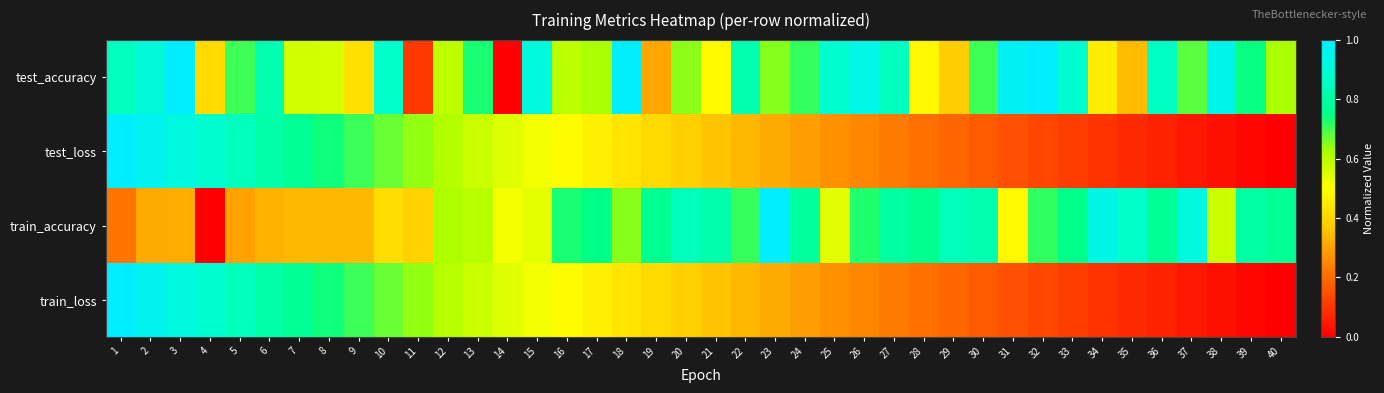

Between 21 and 38, which is larger?

38